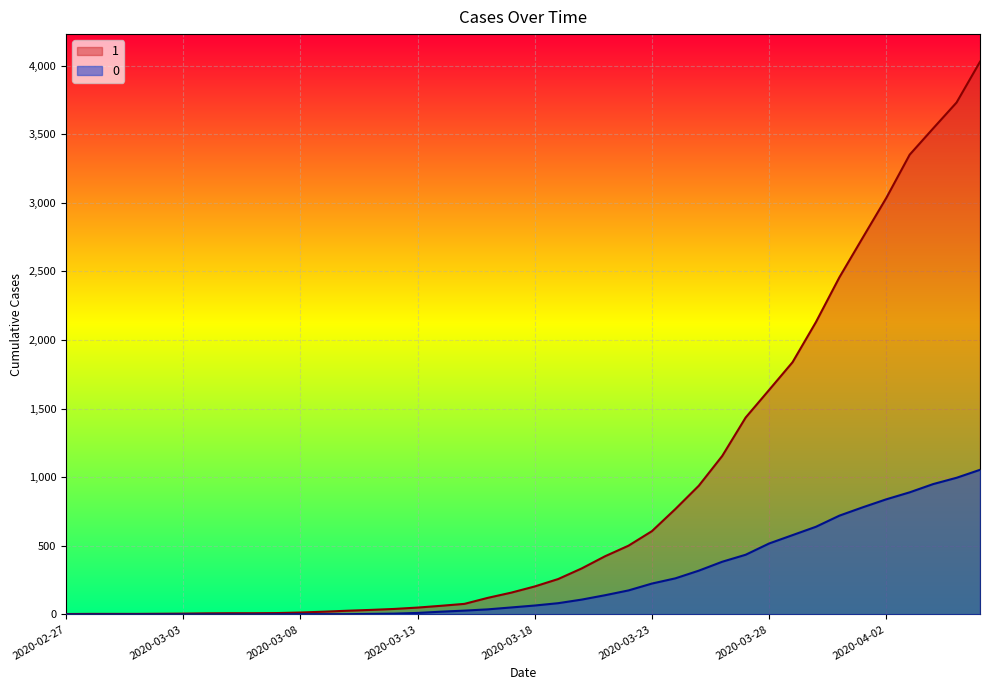

True or false: 1 has more than 0 points higher than both neighbors.

False